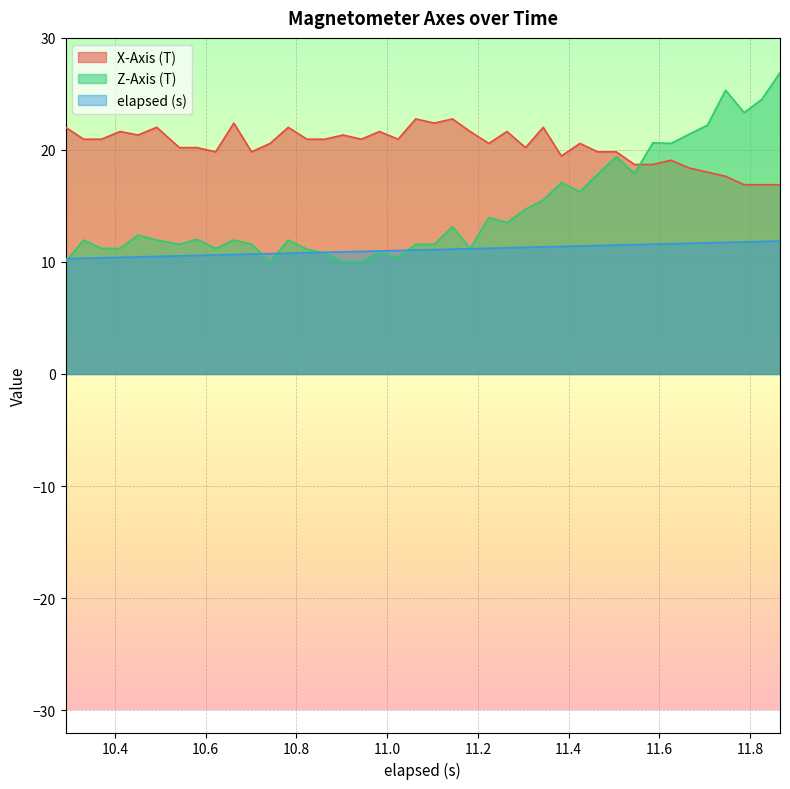

What is the minimum value shown in the chart?

10.0